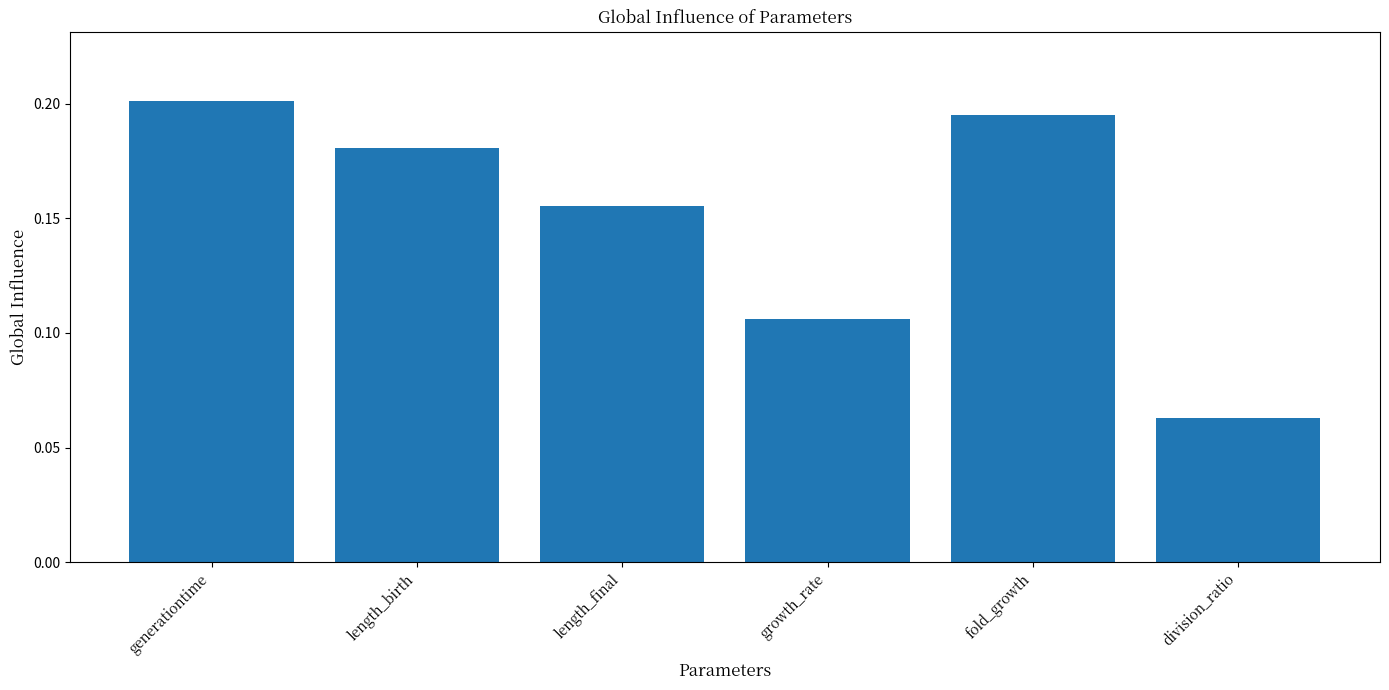

List the labels in order of value, smallest first.

division_ratio, growth_rate, length_final, length_birth, fold_growth, generationtime